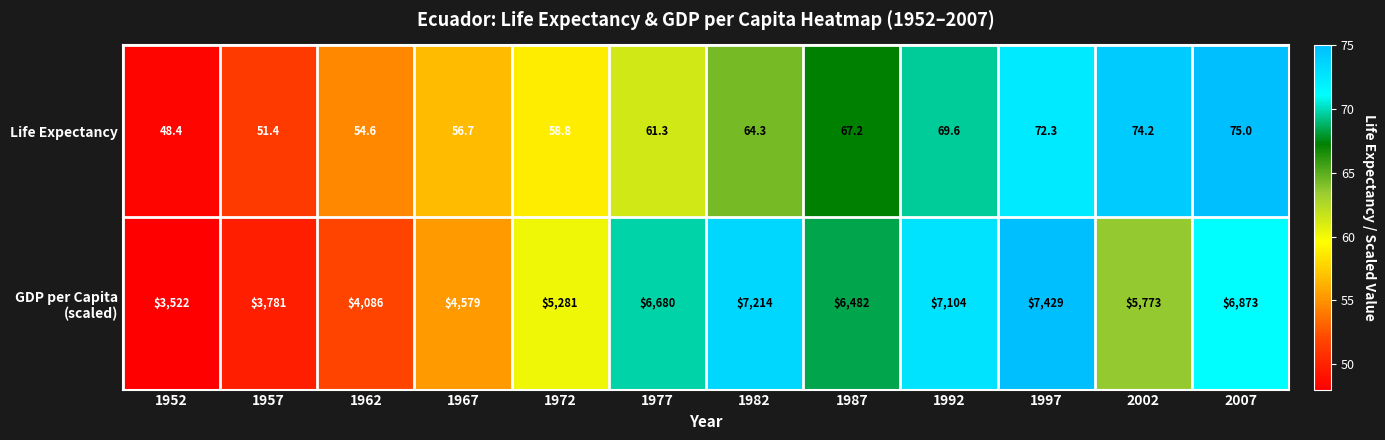

At which label does Life Expectancy first exceed 64?

1982